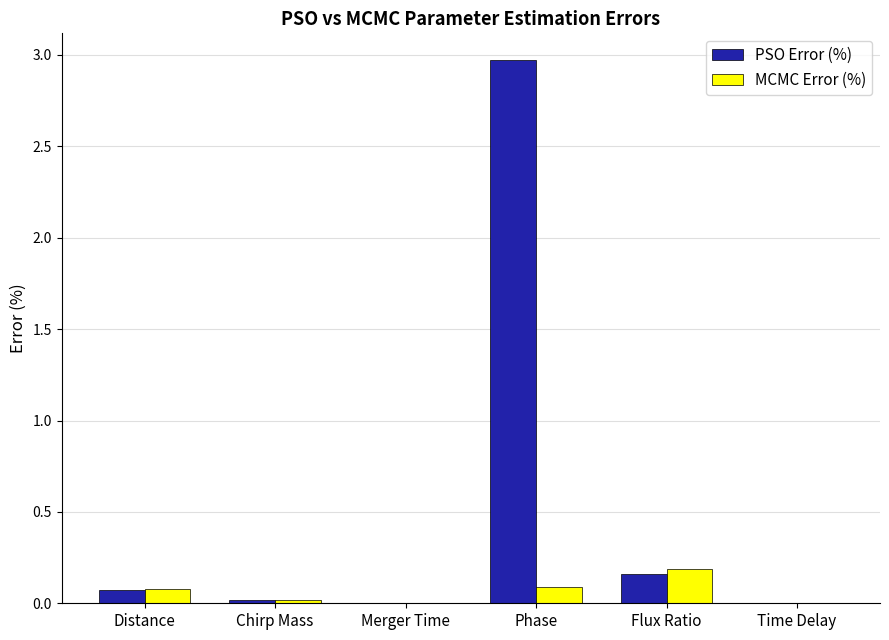

At which label is PSO Error (%) closest to 1?

Flux Ratio